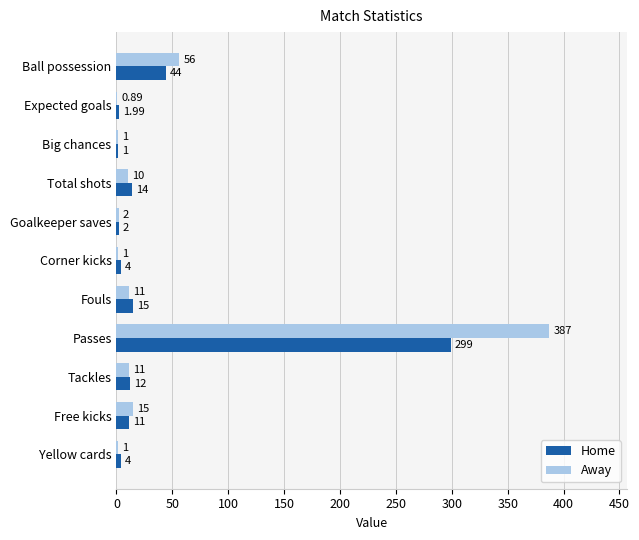

Which series has the largest total across all categories?

Away